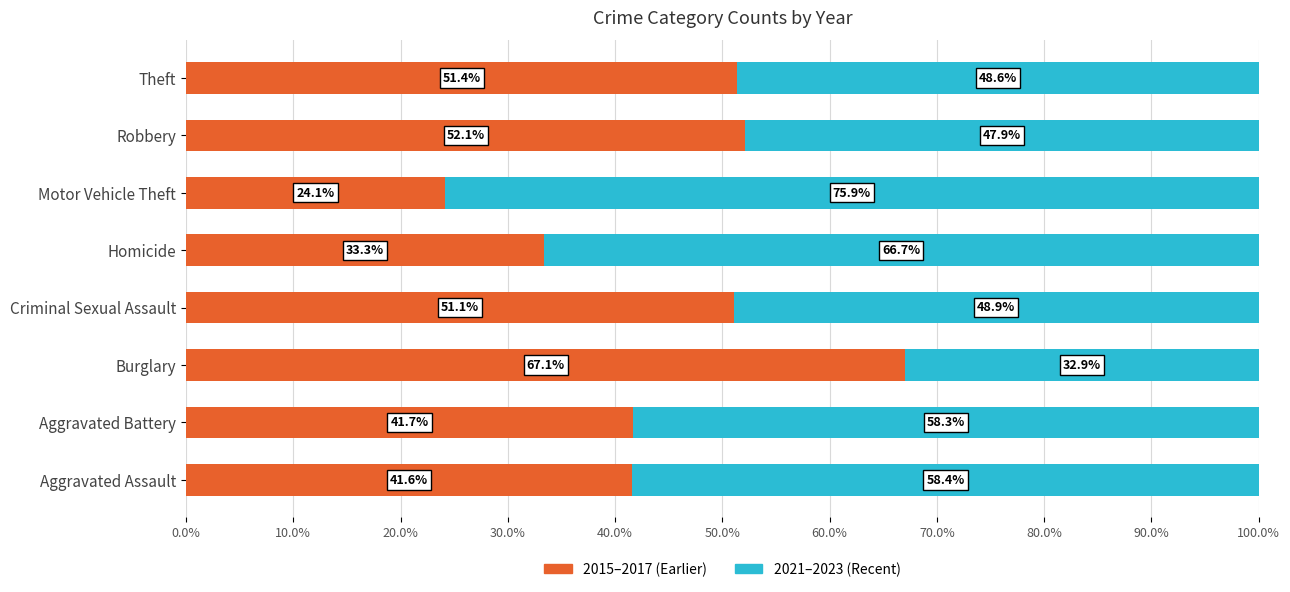

Which category has the lowest value in the 2015–2017 (Earlier) series?

Motor Vehicle Theft